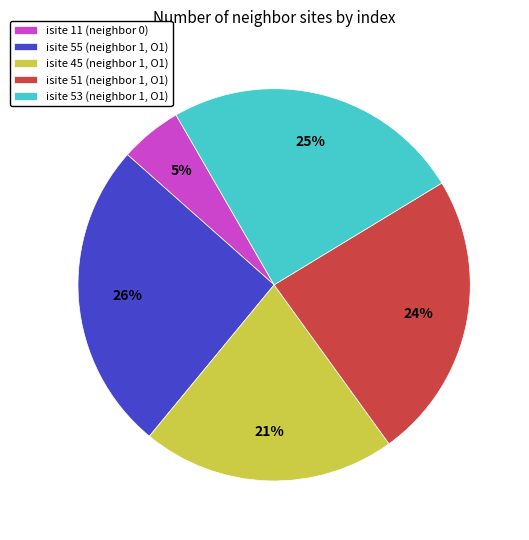

Which has a higher value, isite 45 (neighbor 1, O1) or isite 51 (neighbor 1, O1)?

isite 51 (neighbor 1, O1)